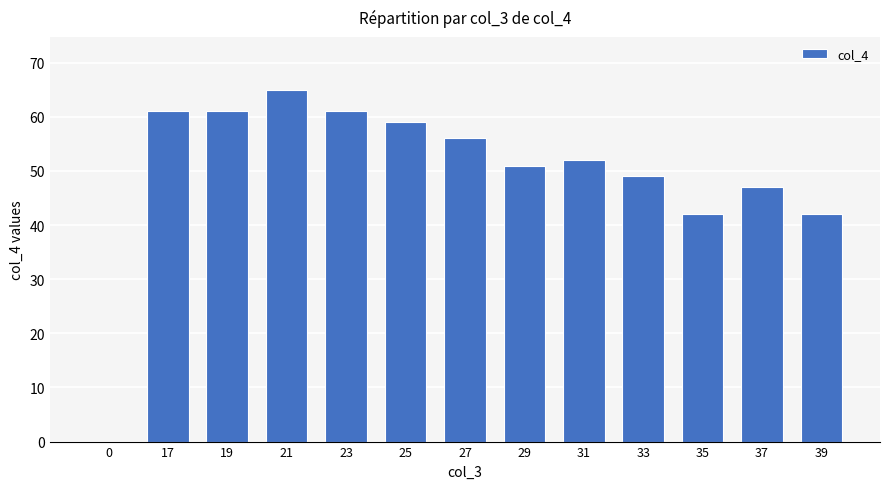

Which label corresponds to the largest value in the chart?

21